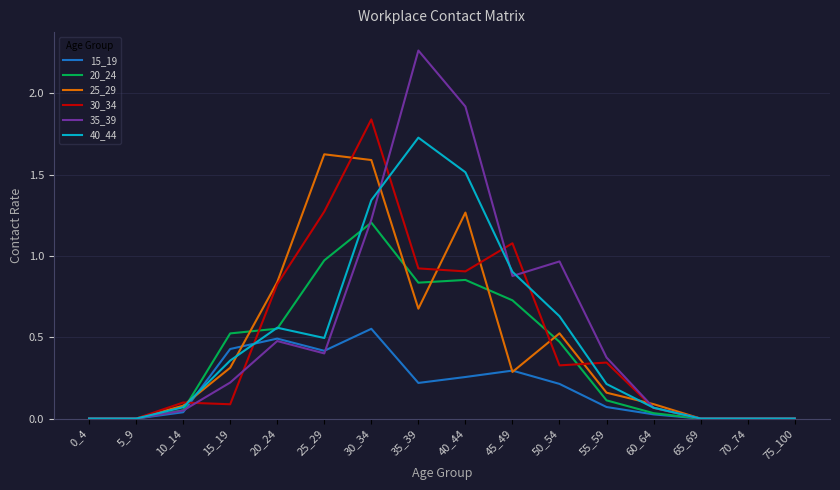

The 35_39 series shows 0.0 at 65_69. True or false?

True